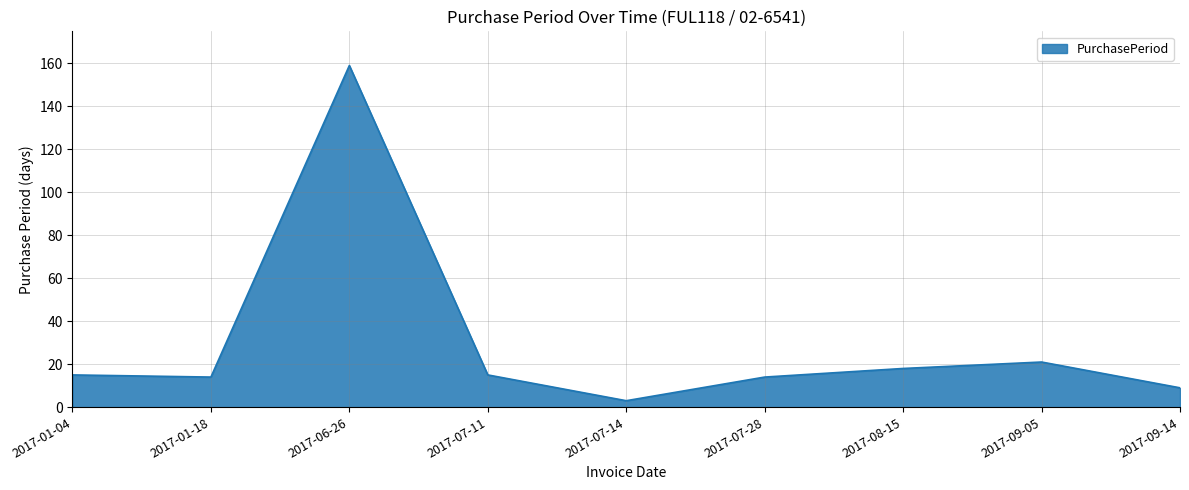

Reading left to right, what are all the values shown in this chart?

2017-01-04=15	2017-01-18=14	2017-06-26=159	2017-07-11=15	2017-07-14=3	2017-07-28=14	2017-08-15=18	2017-09-05=21	2017-09-14=9